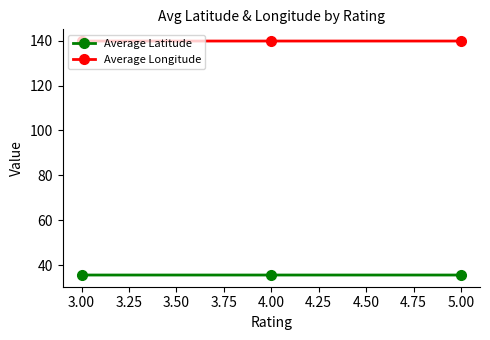

What is the spread (max minus min) of values at 4.00?

104.1